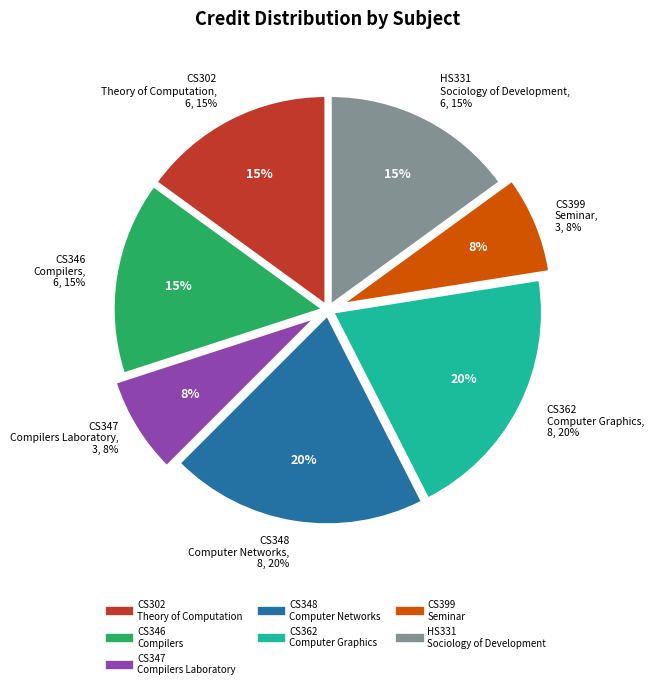

To the nearest percent, what is the average slice percentage?

14%